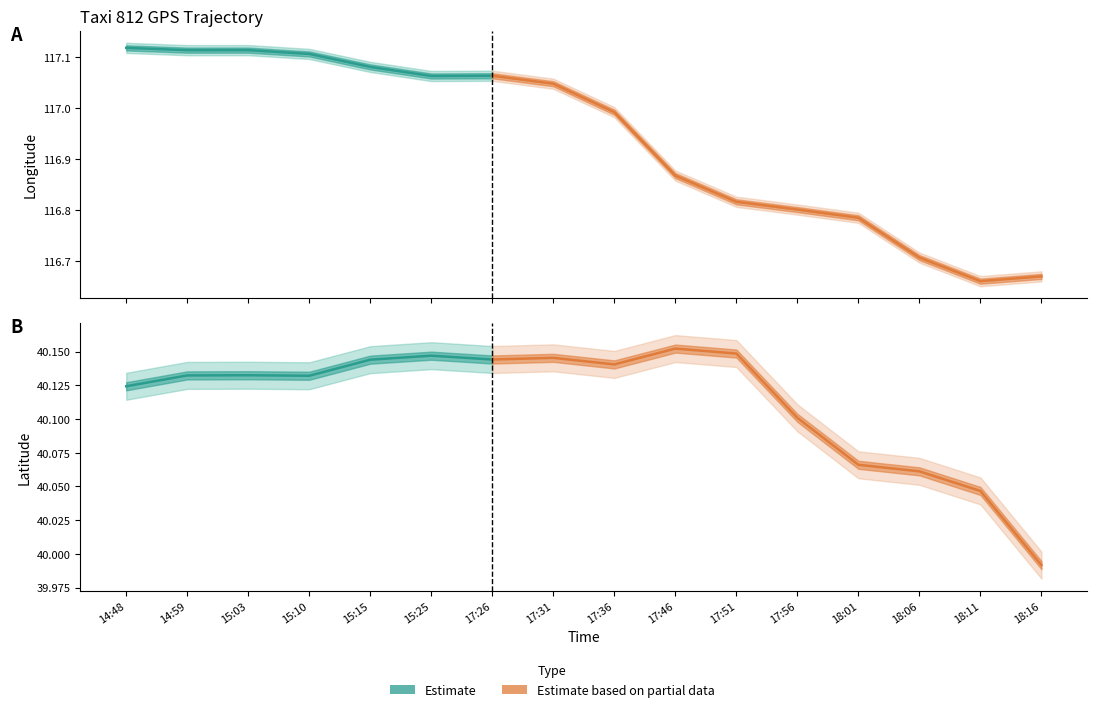

Which has a higher value, 17:26 or 17:51?

17:26